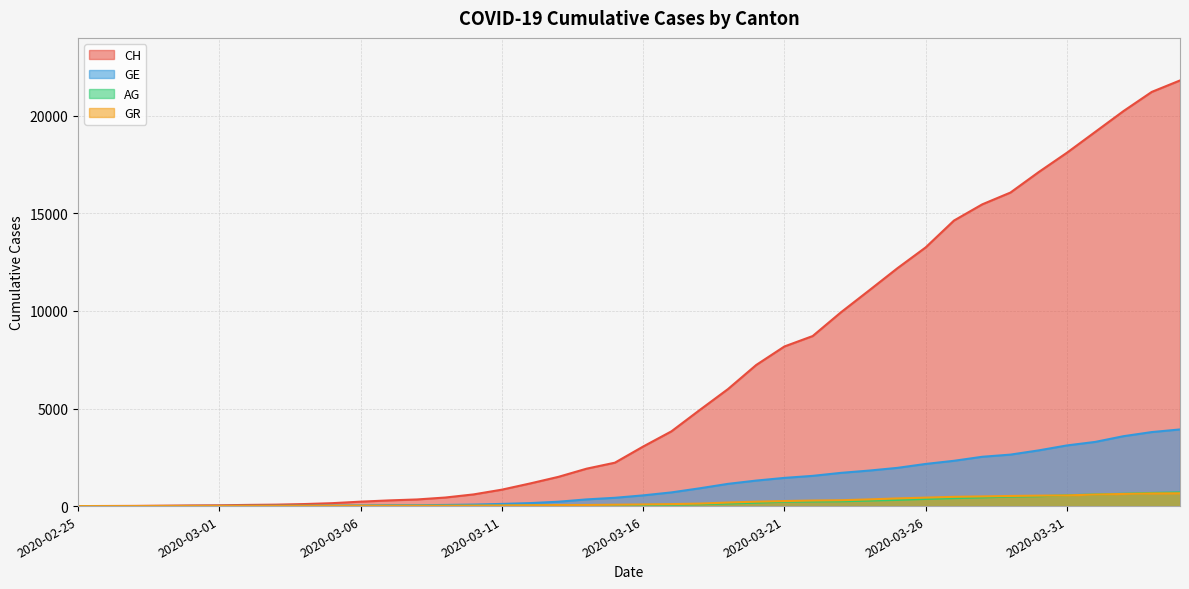

What is the label of the 26th point from the left?

2020-03-21